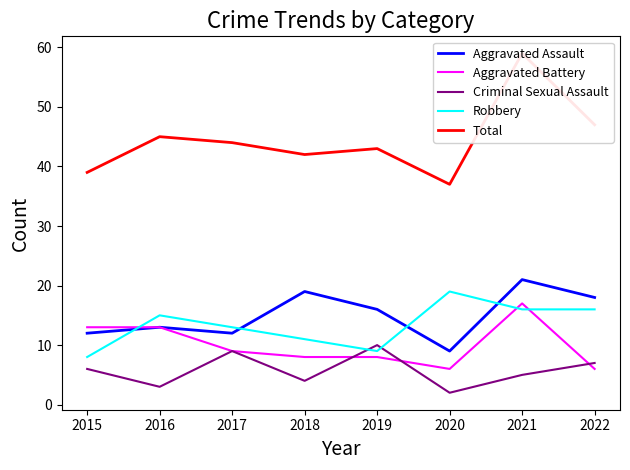

At which category does Criminal Sexual Assault reach its first local valley?

2016